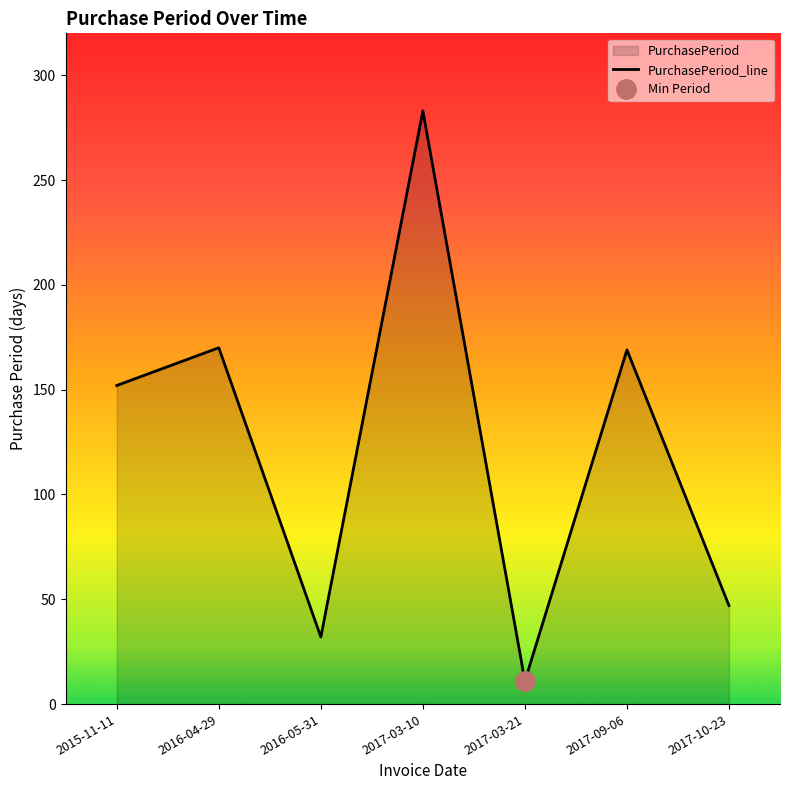

Where is the first local minimum?

2016-05-31